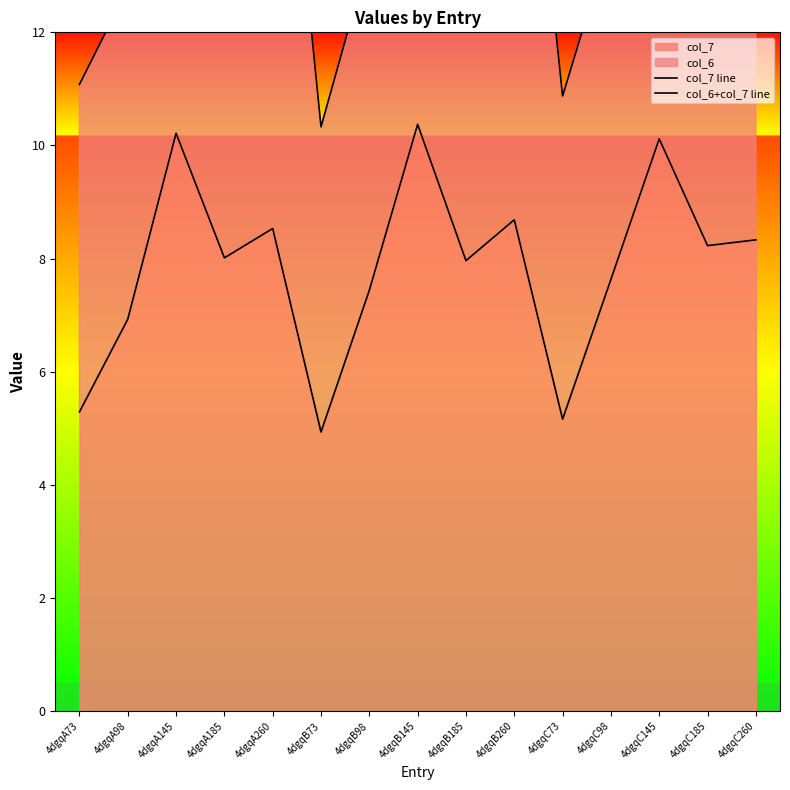

True or false: col_6+col_7 line and col_7 line intersect in this chart.

False